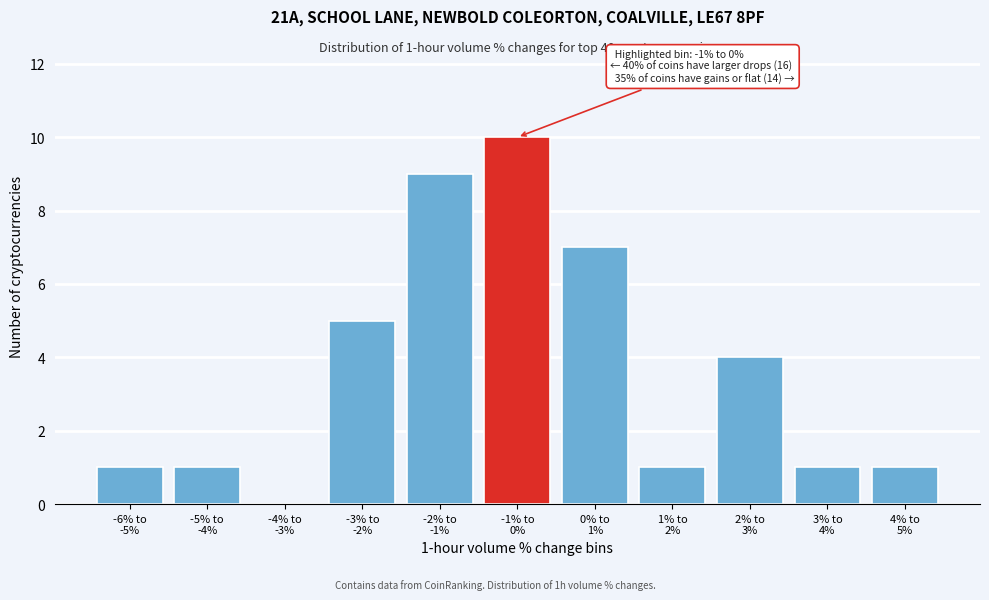

What is the sum of all values?

40